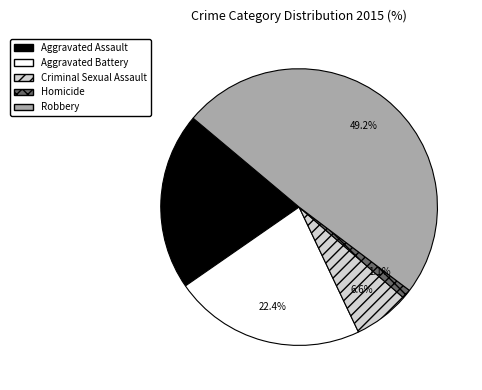

Which category has the smallest portion of the pie?

Homicide